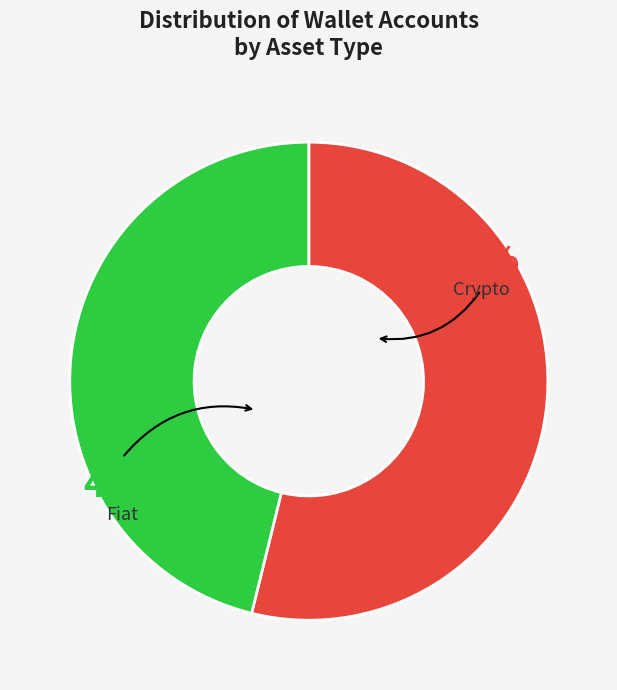

Which slice is the smallest?

Fiat